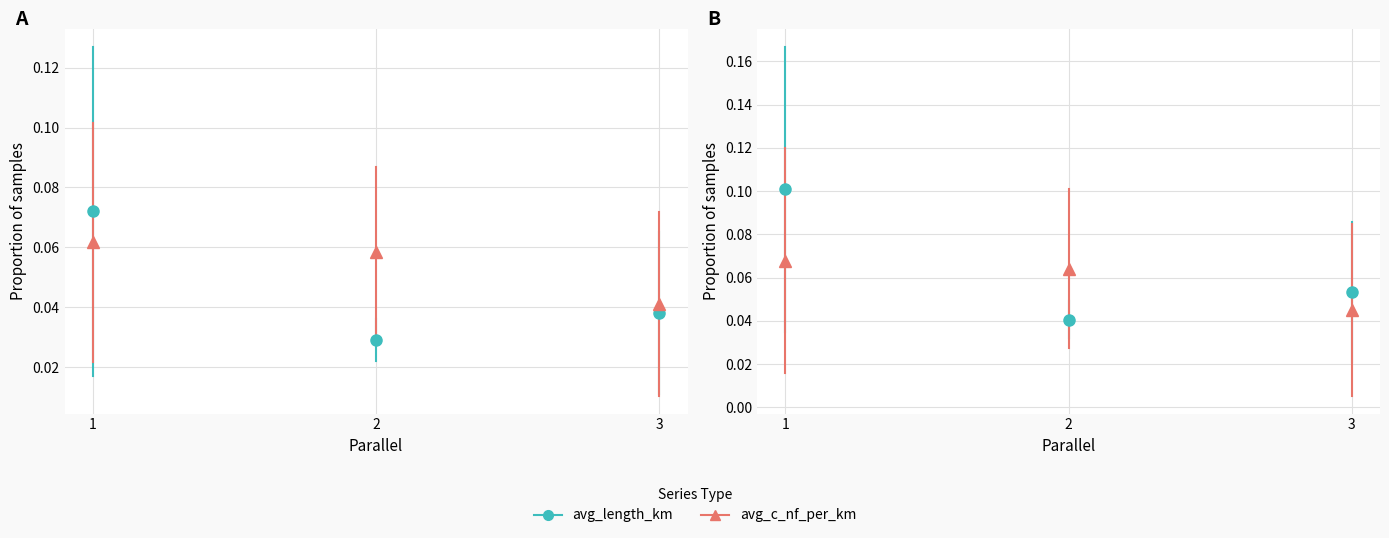

How many series are shown in this chart?

2